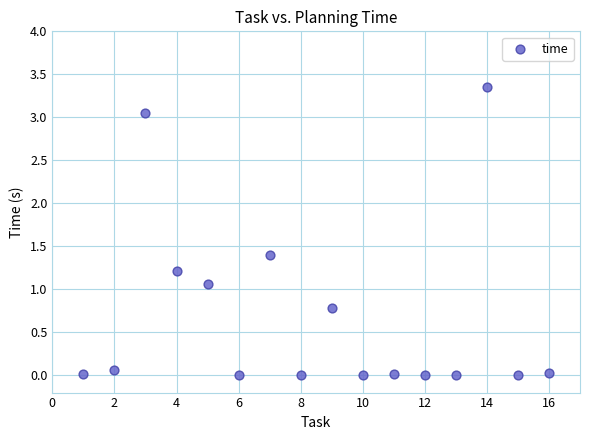

What Y value in the scatter plot is closest to 1?

1.1